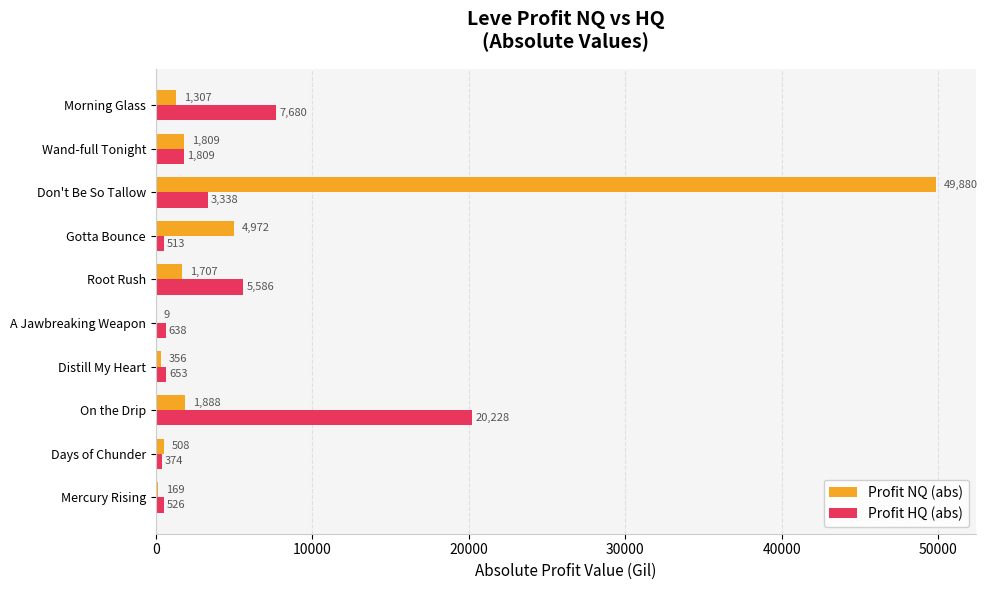

How many series are shown in this chart?

2